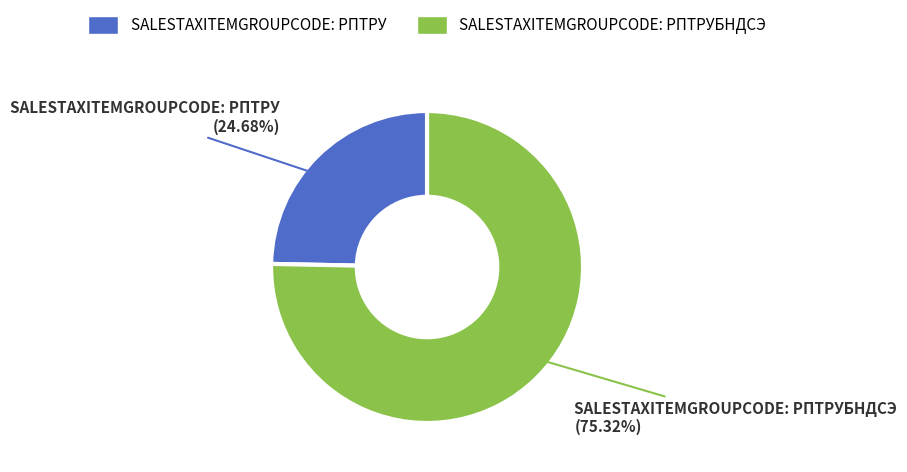

Is there a majority slice in this chart?

Yes